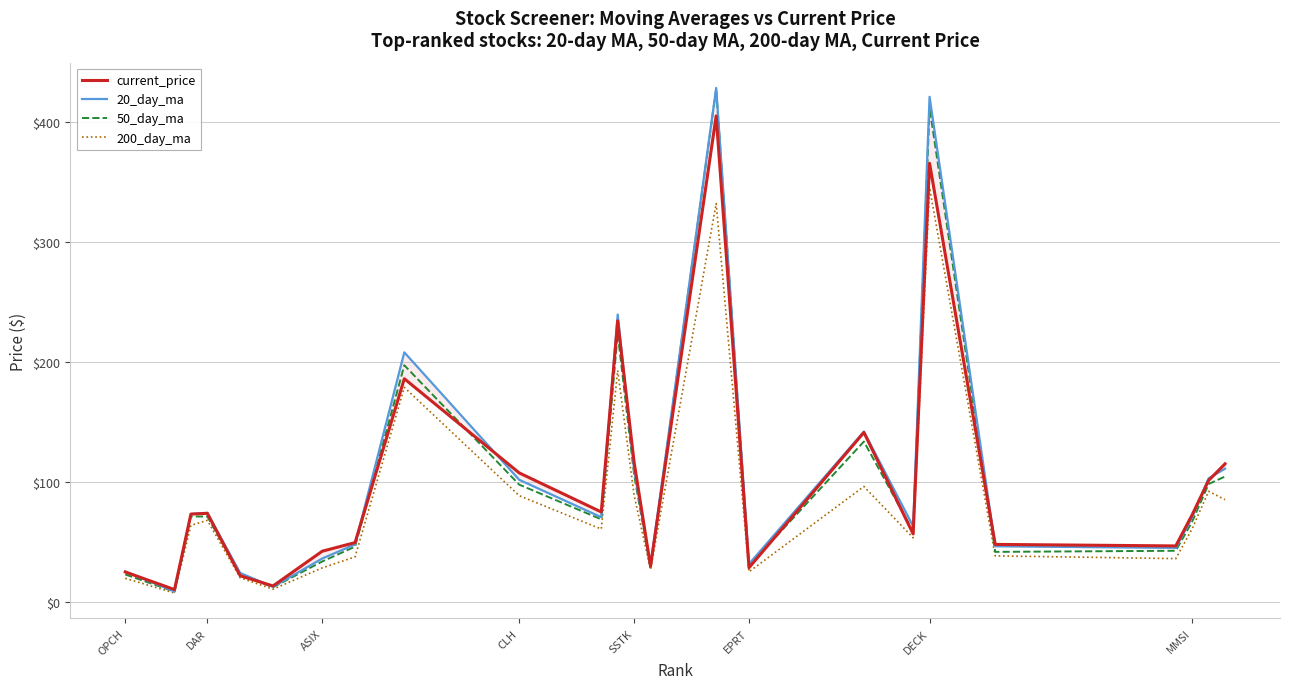

How many lines are shown in the chart?

4